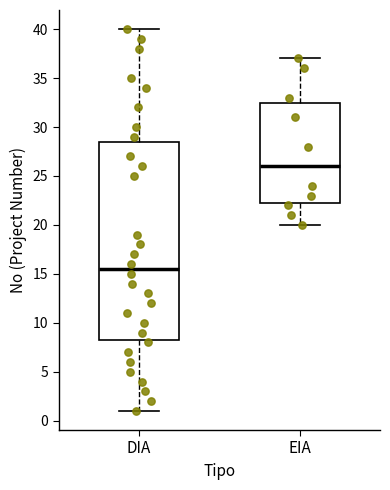

Reading left to right, transcribe this box plot: for each box, give where its median line is, the range the box spans, and where its two whiskers end, as read against the y-axis. The values are not printed on the chart, so give them approximately, as read against the axis.

DIA: median 15.5, box 8.5 to 28.5, whiskers 1.0 to 40.0
EIA: median 26.0, box 22.5 to 32.5, whiskers 20.0 to 37.0